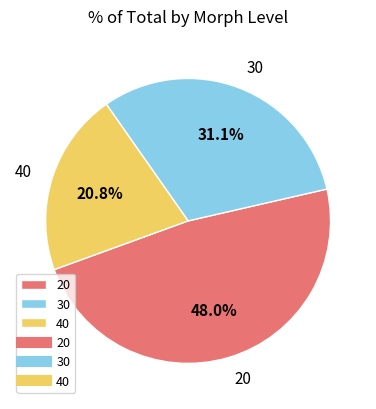

How many segments does this pie chart have?

3